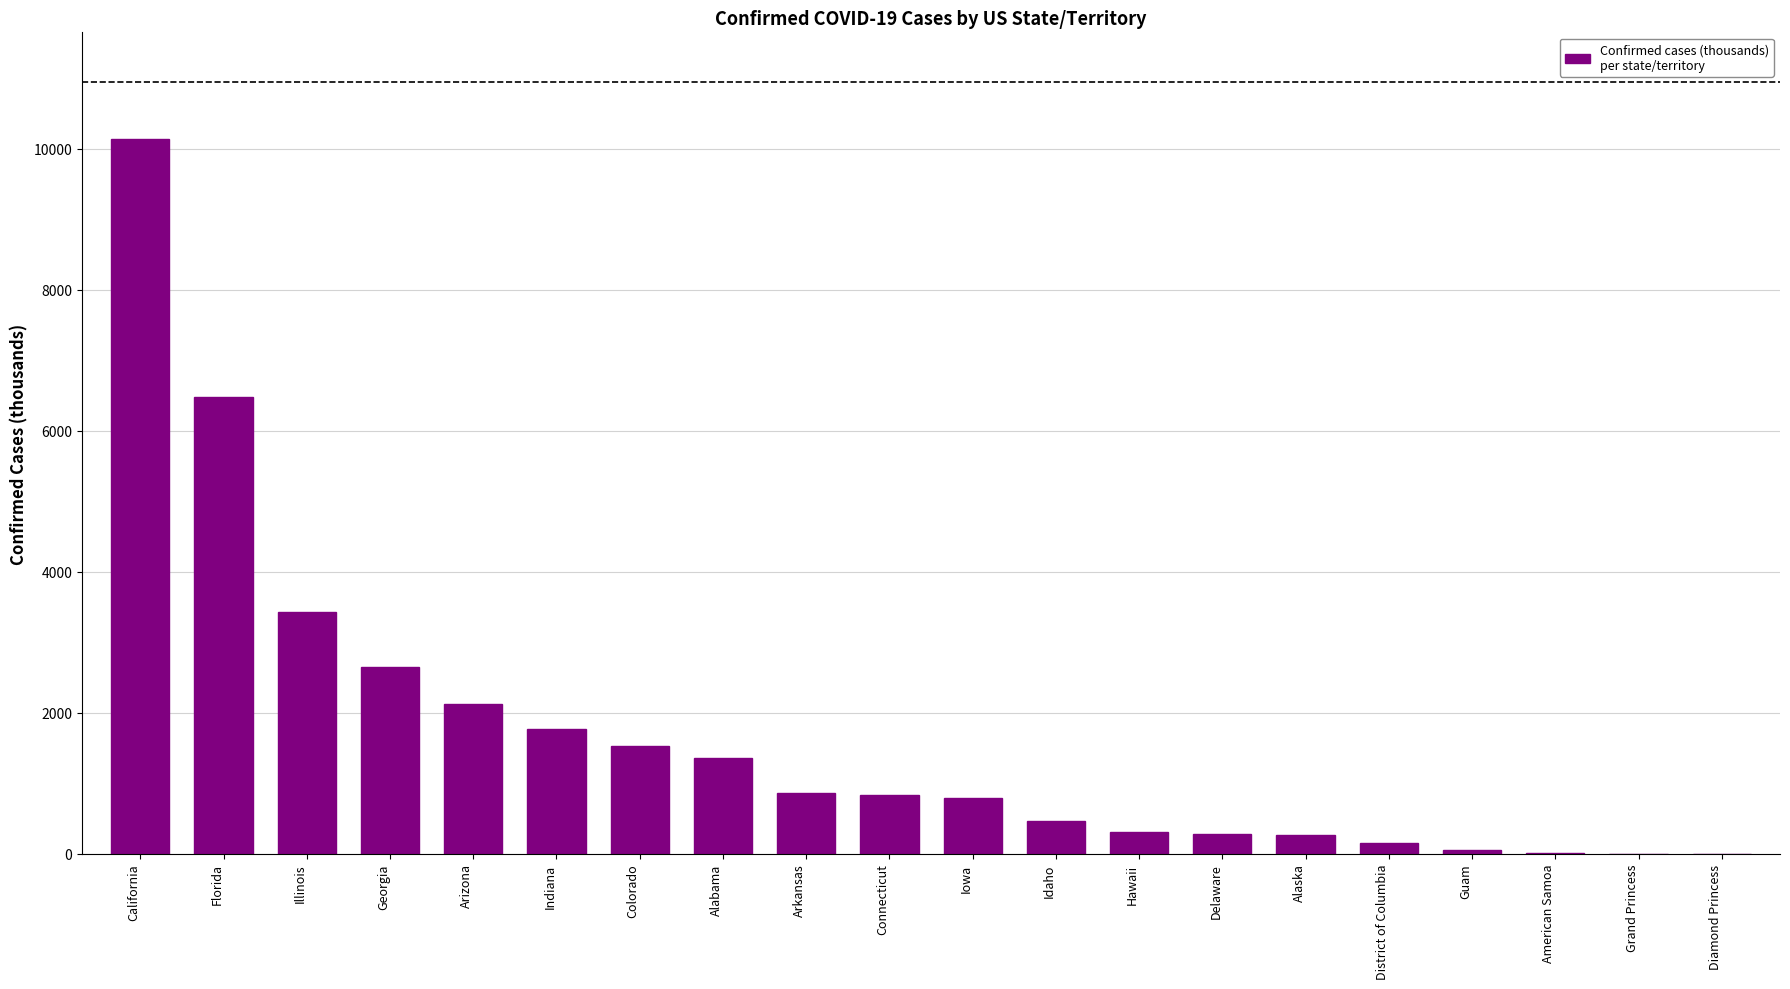

How many distinct data groups are displayed?

1